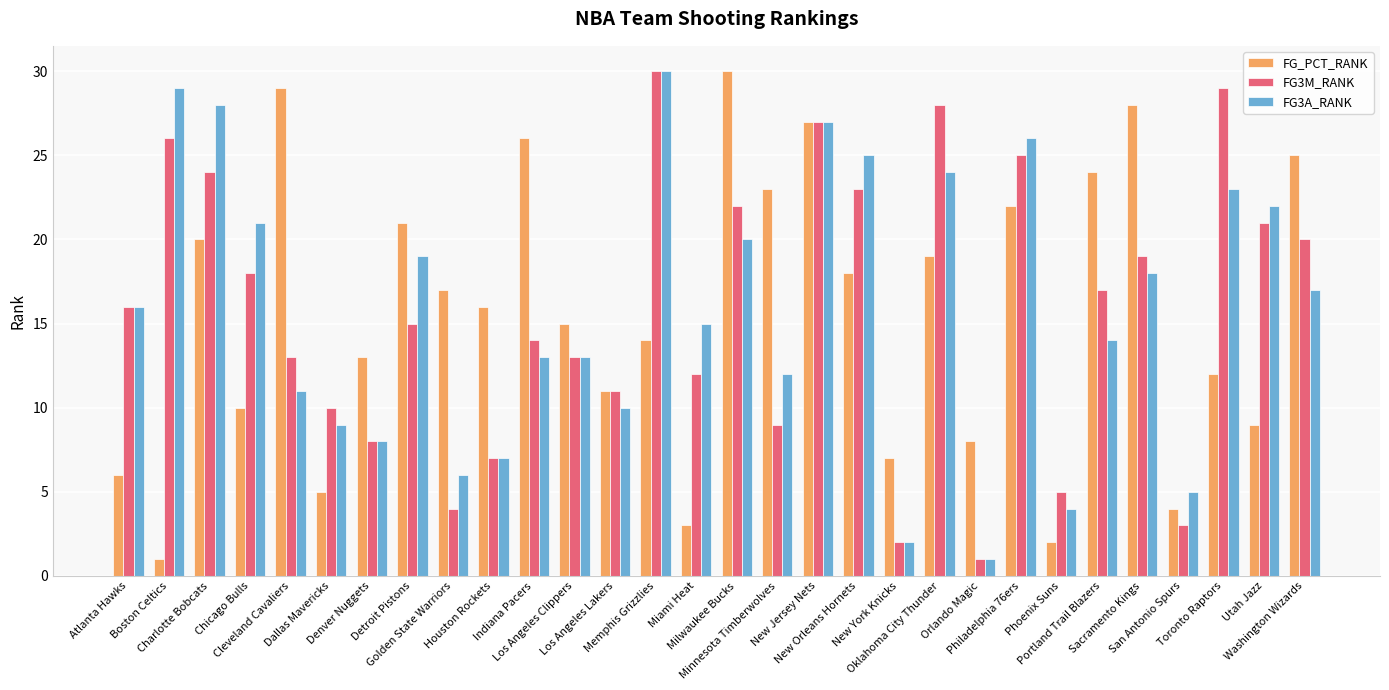

What is the difference between the second highest and minimum values in the FG_PCT_RANK series?

28